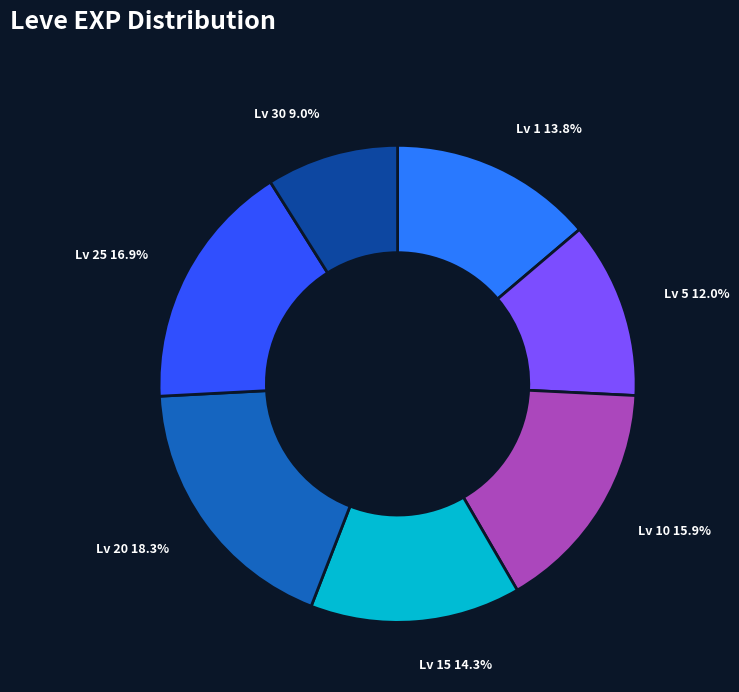

Is there any slice that represents more than half of the pie?

No